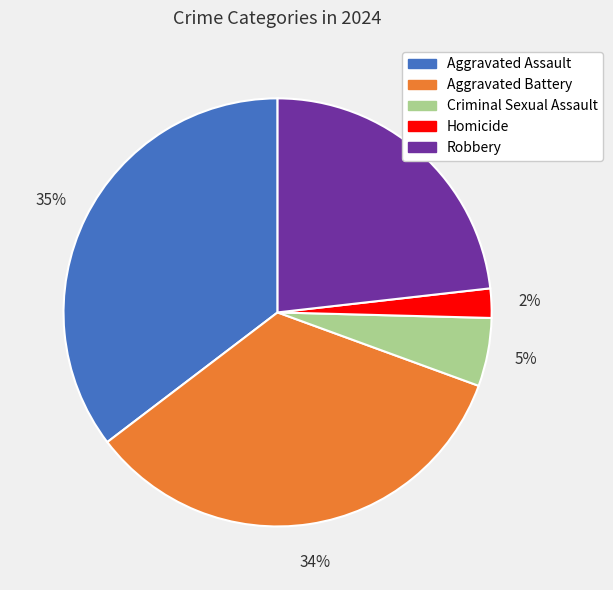

To the nearest percent, what is the average slice percentage?

20%